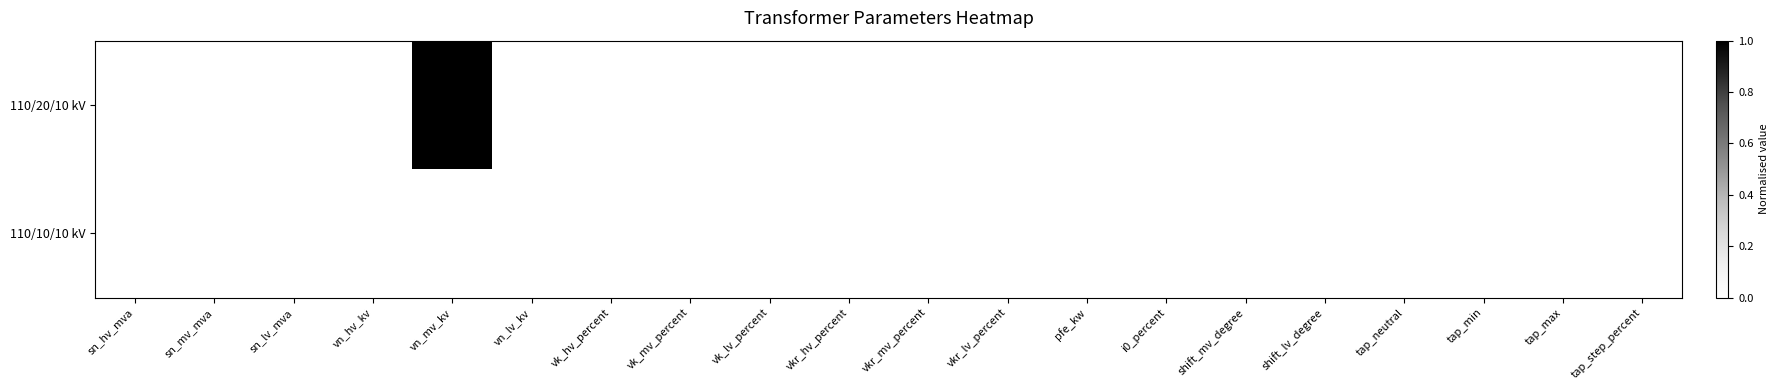

At which category is the sum across all series the highest?

vn_hv_kv